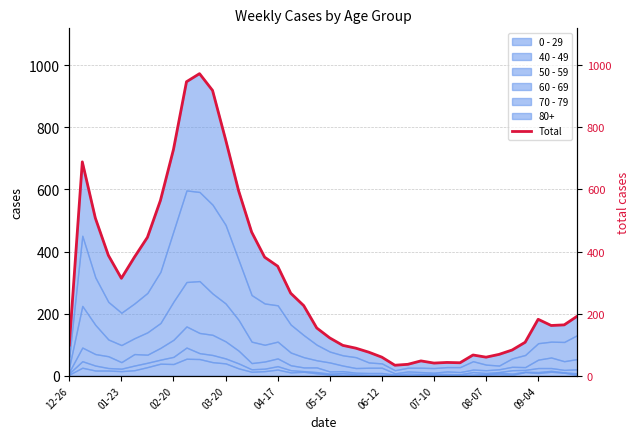

What is the smallest value displayed?

34